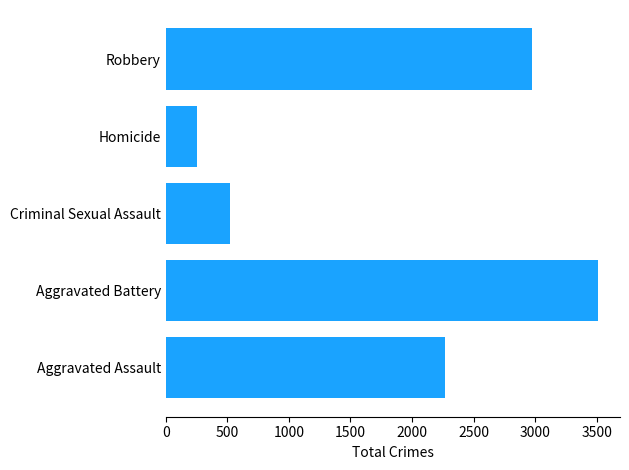

How many bars are there in total?

5